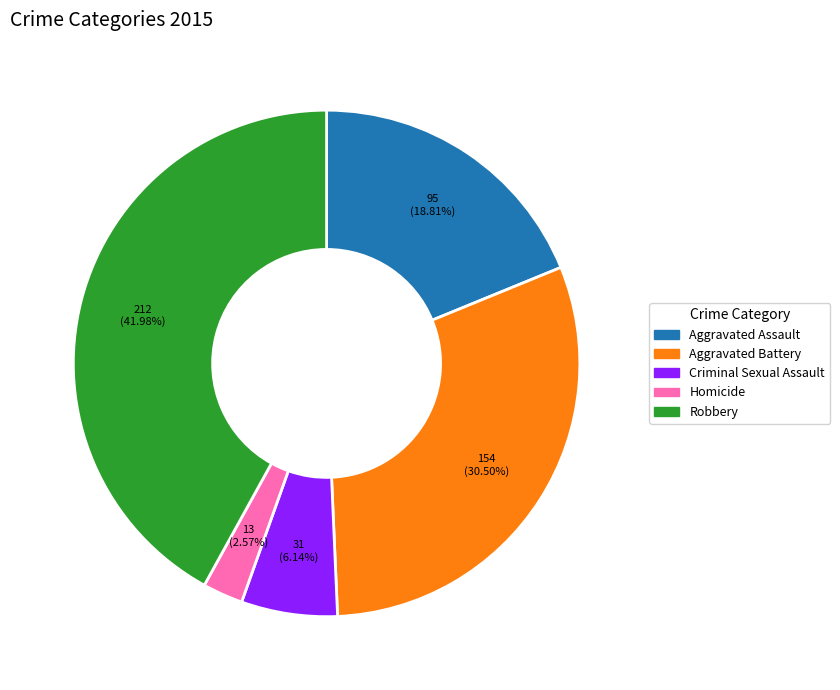

How many slices are in this pie chart?

5